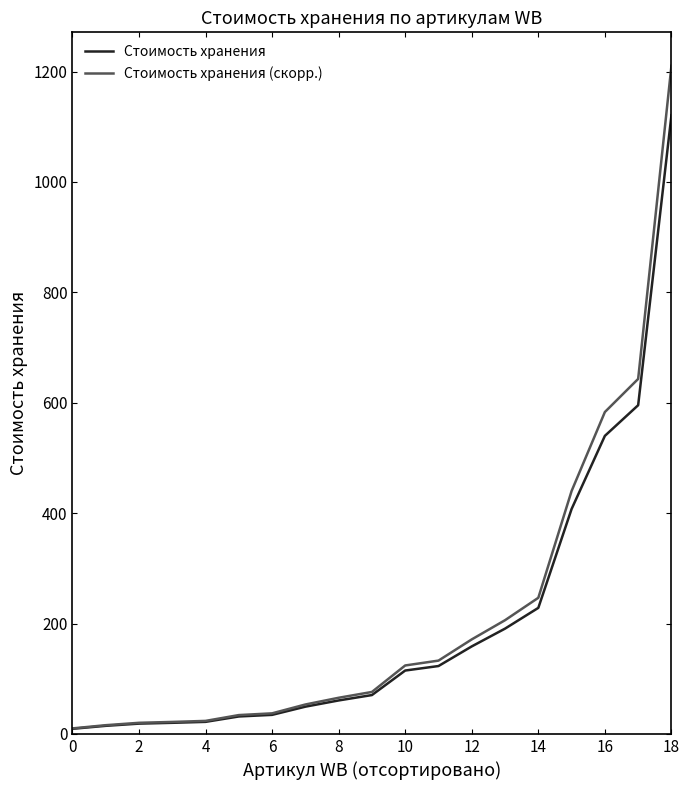

Which series has the widest spread of values?

Стоимость хранения (скорр.)